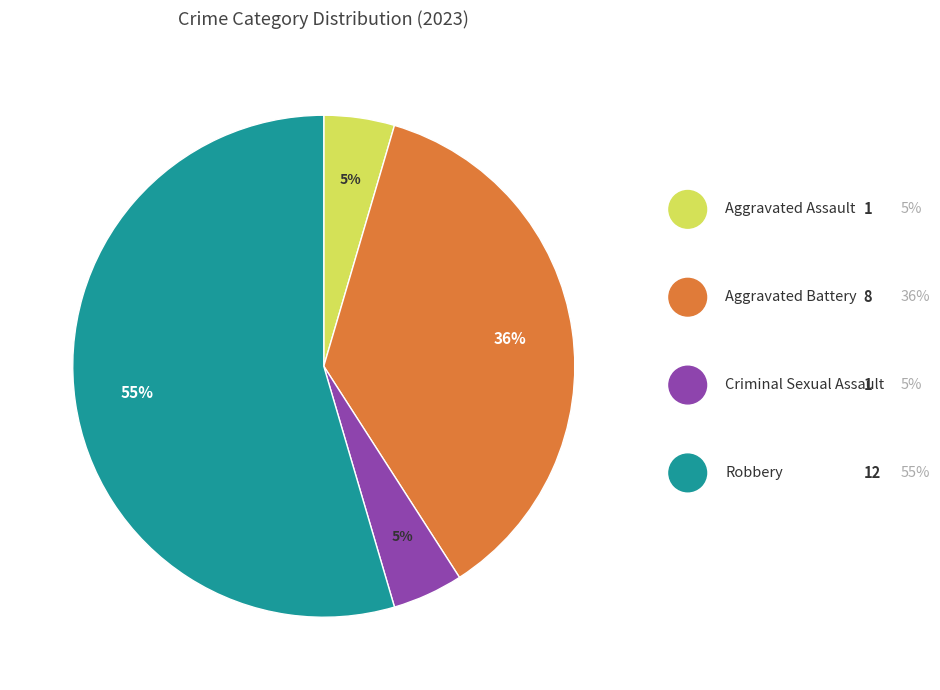

To the nearest percent, what is the combined percentage of Criminal Sexual Assault and Aggravated Battery?

41%